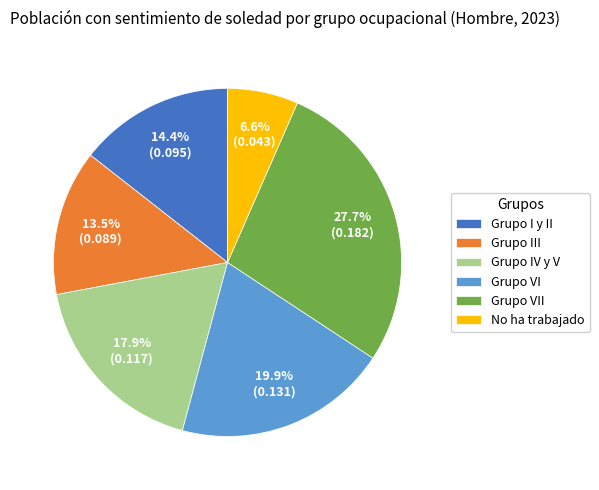

The Grupo VII slice represents 28% of the pie. True or false?

True